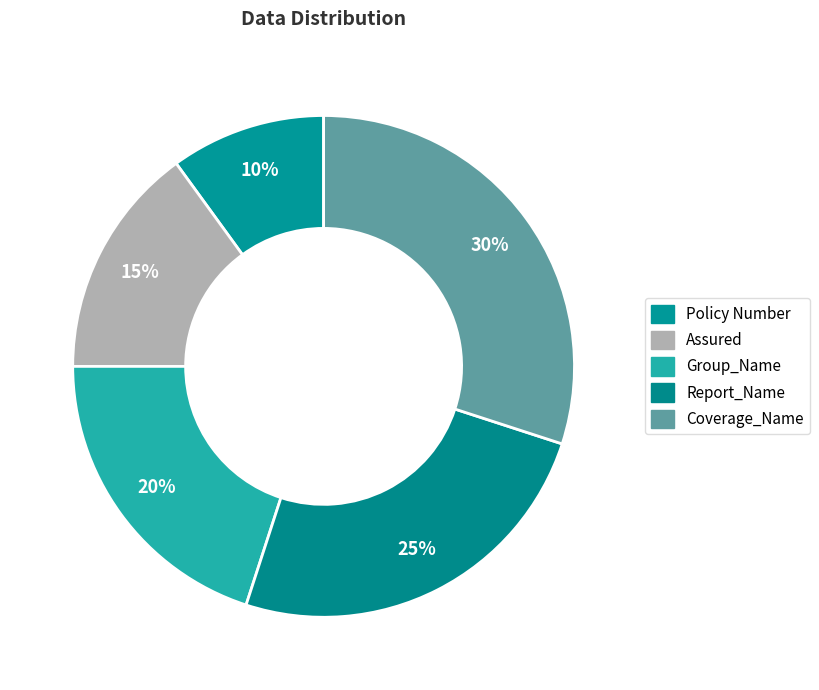

How many segments does this pie chart have?

5